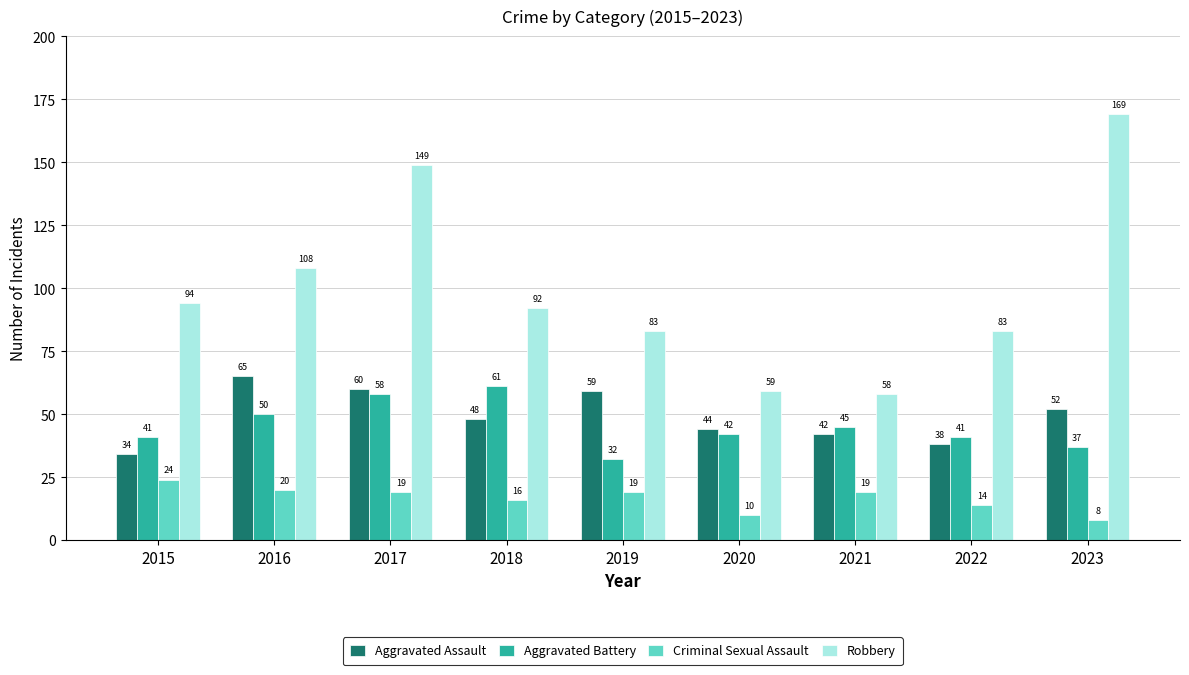

Rank the series by their maximum value, from highest to lowest.

Robbery, Aggravated Assault, Aggravated Battery, Criminal Sexual Assault